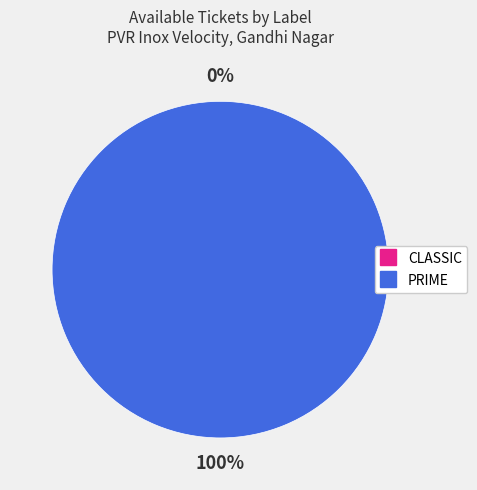

To the nearest percent, what percentage of the pie is PRIME?

100%